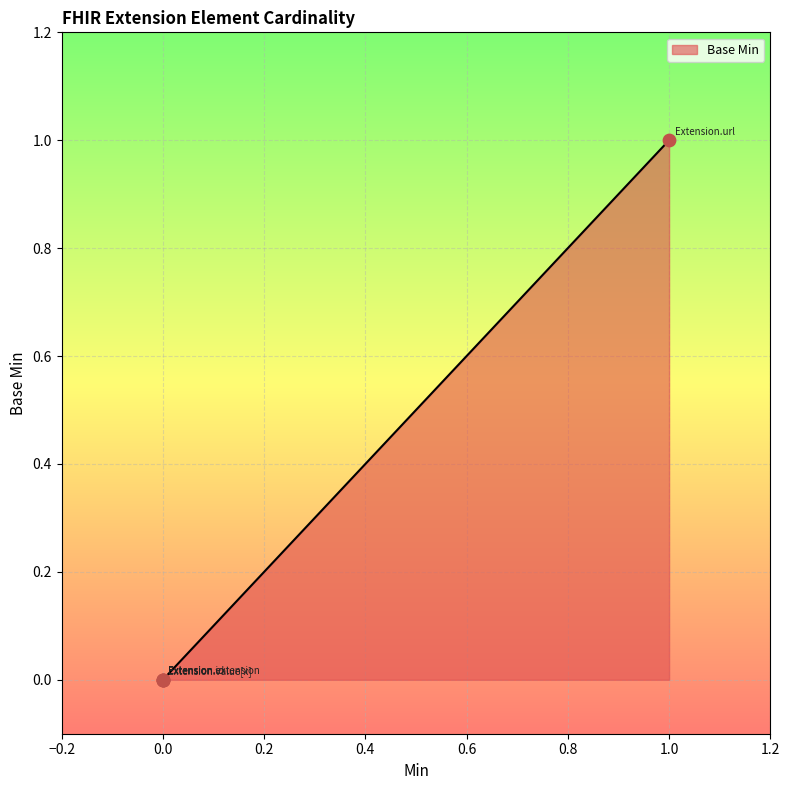

Which has a higher value, Extension.url or Extension.extension?

Extension.url